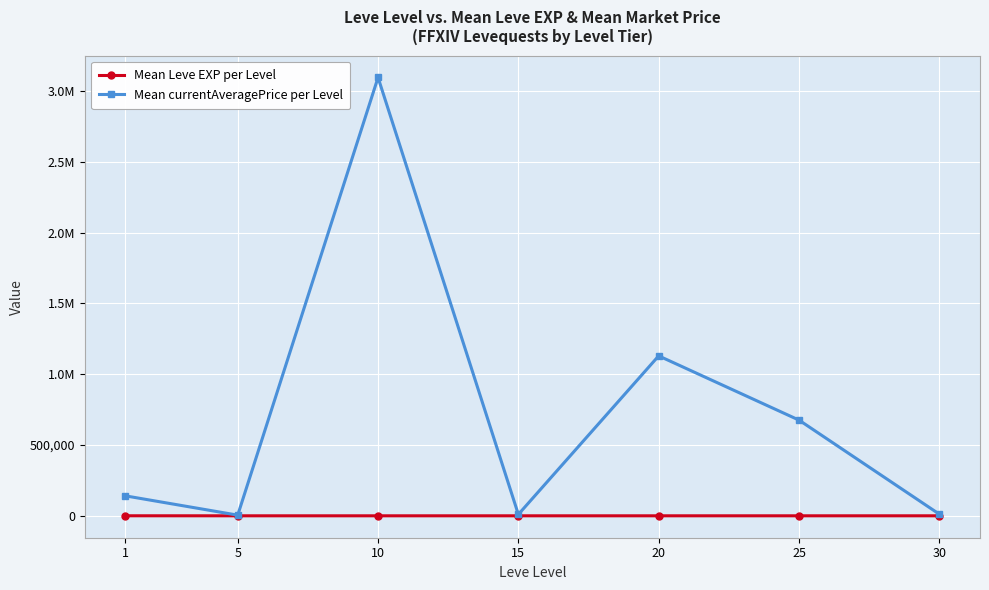

In Mean Leve EXP per Level, how many points are higher than both neighbors (excluding endpoints)?

1